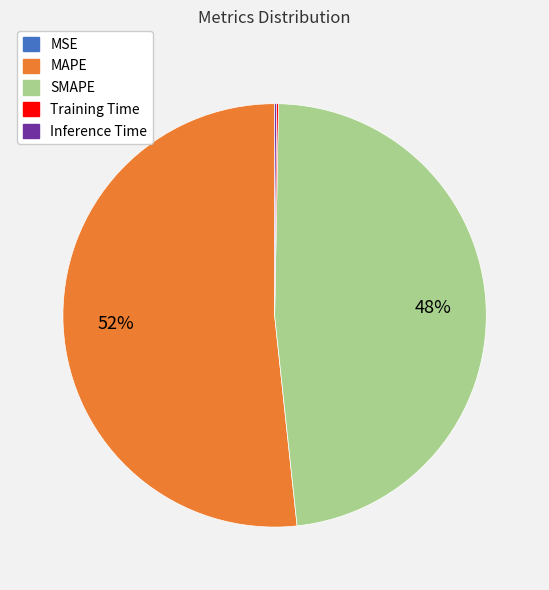

To the nearest percent, what is the difference between the MAPE and SMAPE slice percentages?

4%